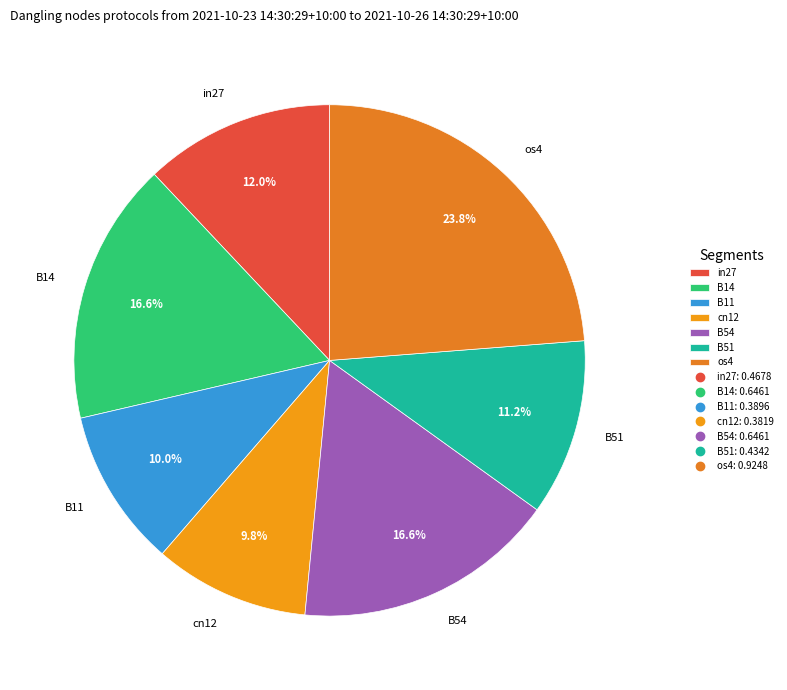

Count the number of slices in the pie.

7